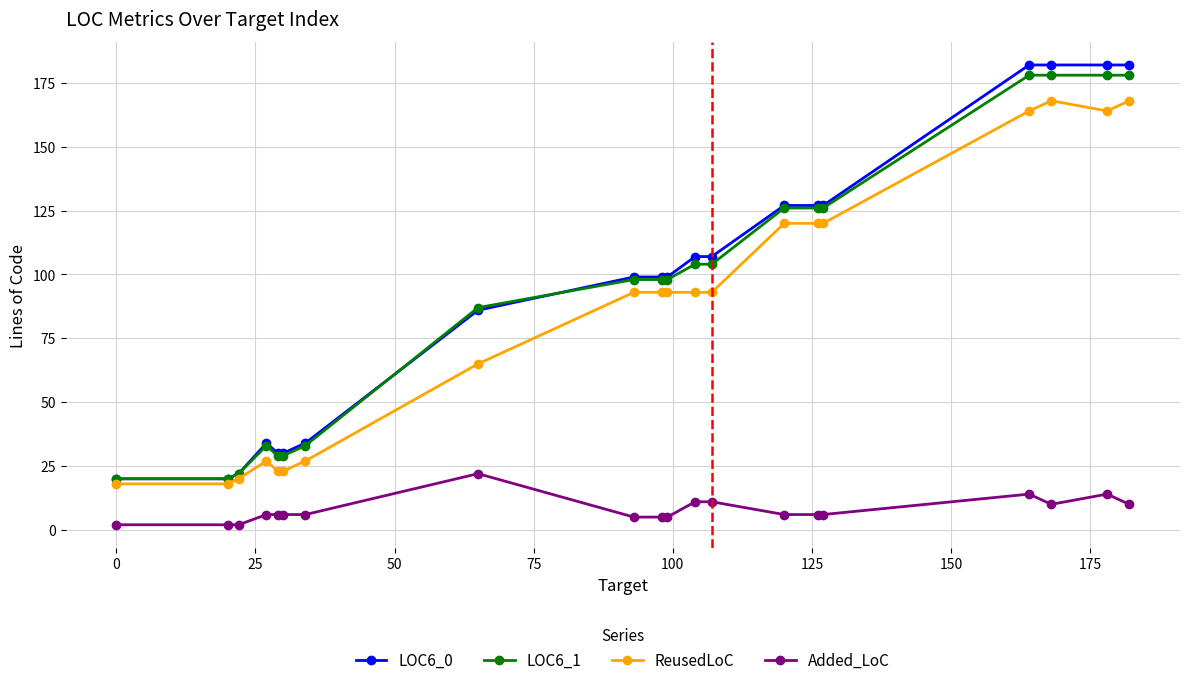

At how many categories does at least one series exceed 37?

13